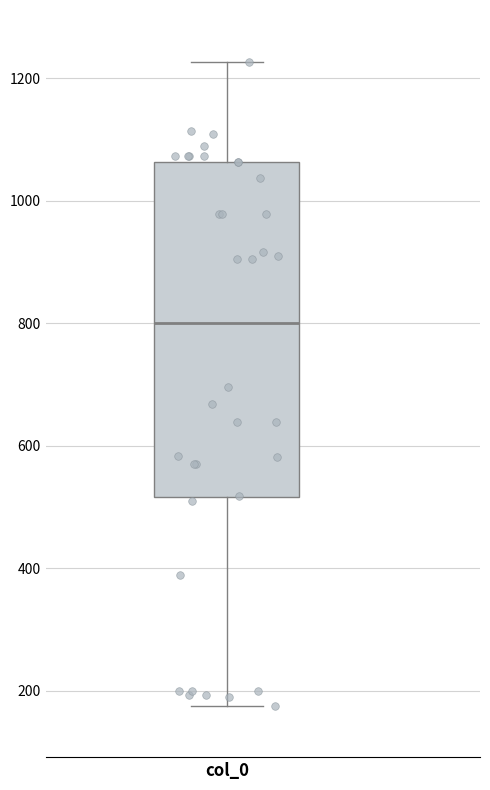

Where is the upper edge of the box for col_0 on the y-axis? The values are not printed on the chart, so give them approximately, as read against the axis.

1060